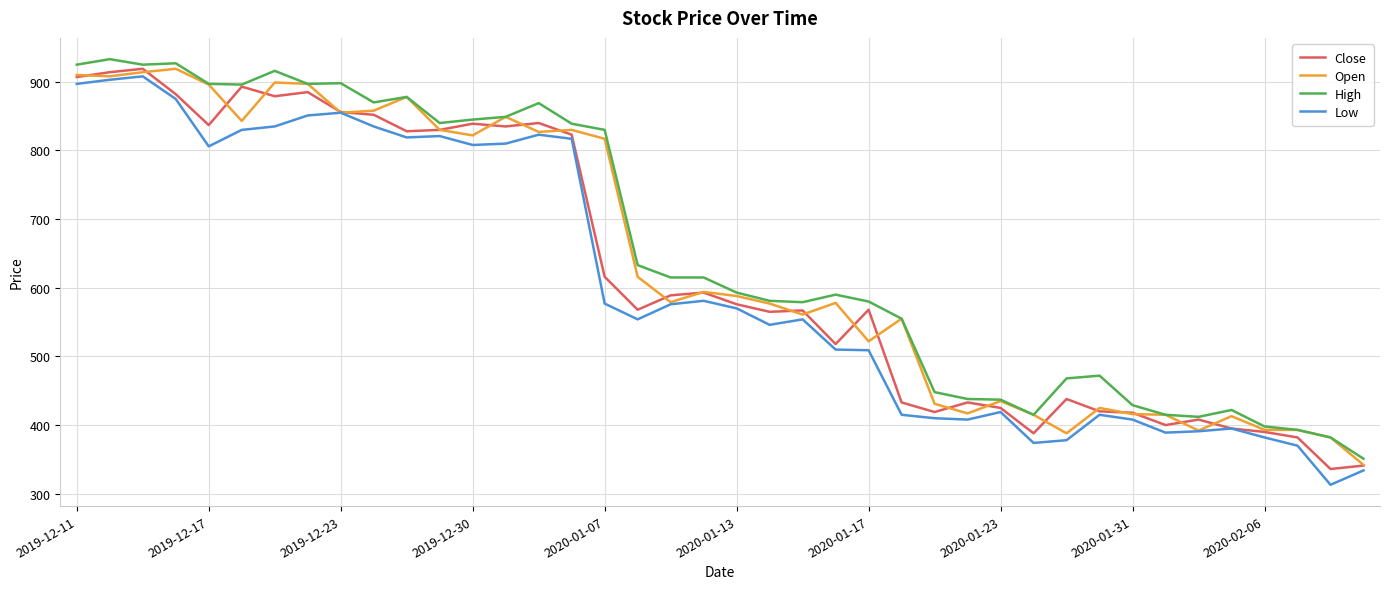

What is the greatest value displayed?

933